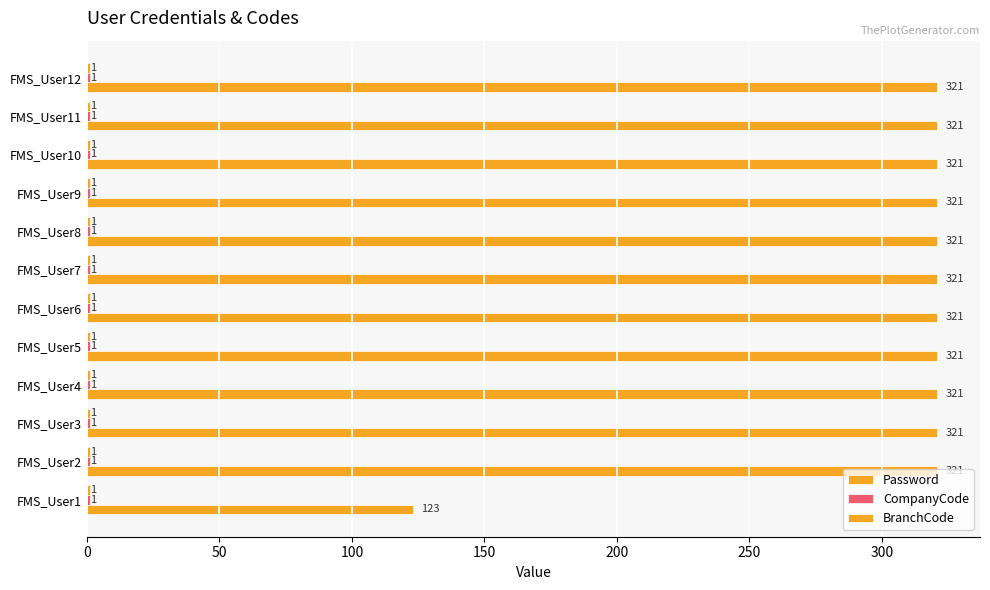

How many categories are shown in the chart?

12